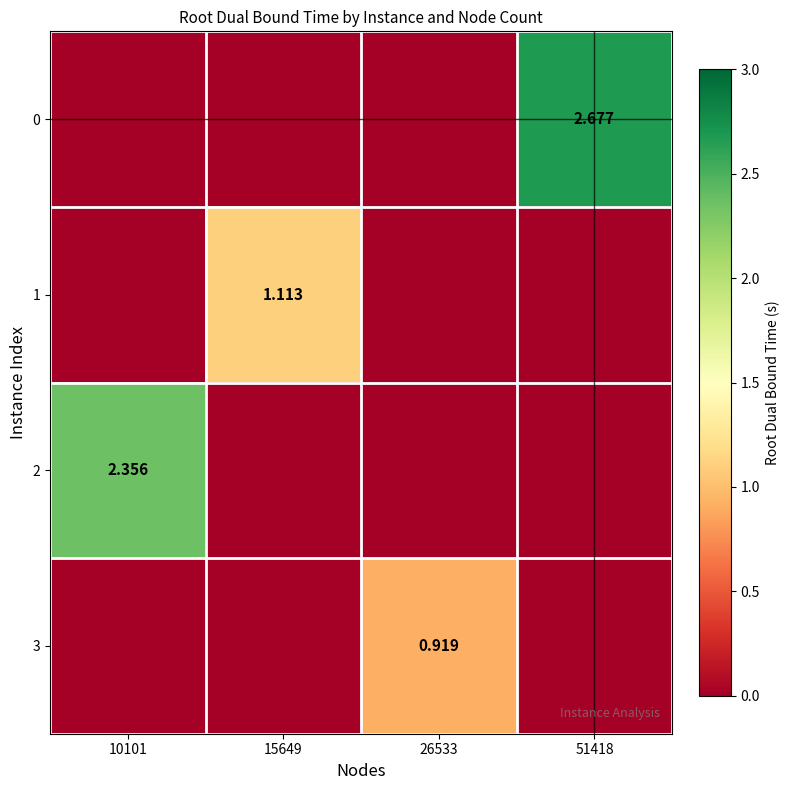

What is the average value of the 0 series?

0.7